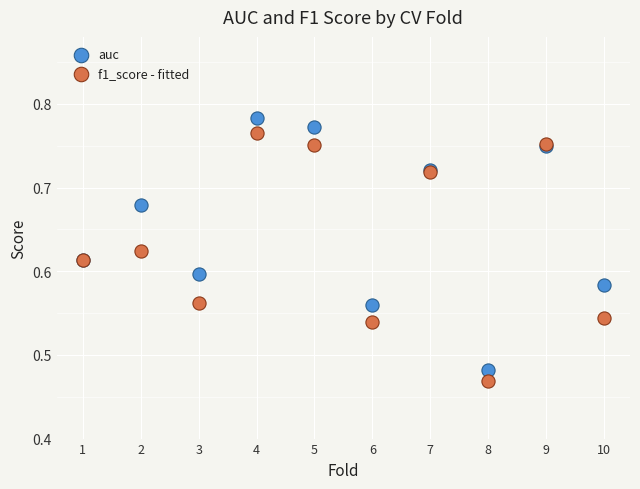

Which series has the largest Y range (max minus min)?

auc